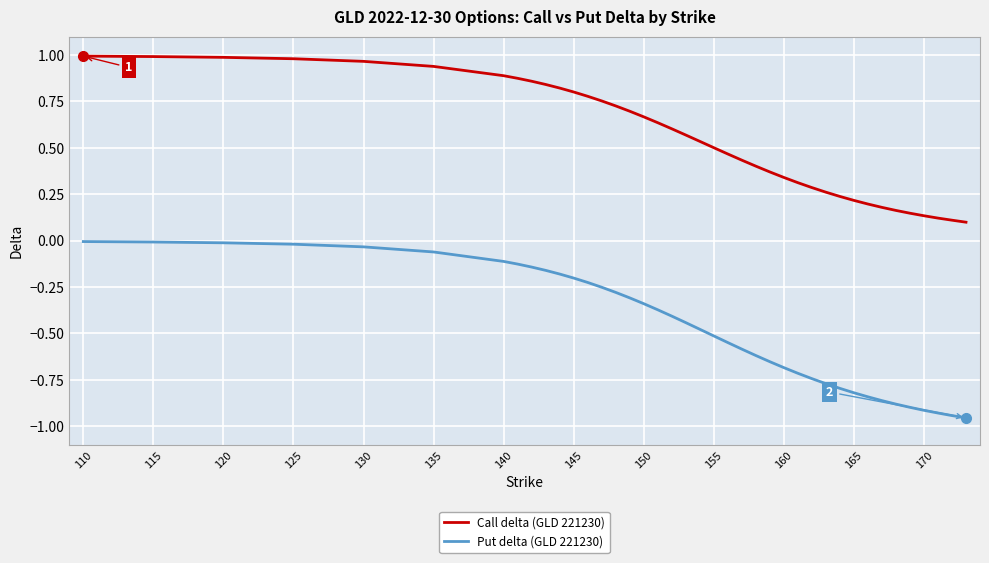

Rank the series by their maximum value, from highest to lowest.

Call delta (GLD 221230), Put delta (GLD 221230)